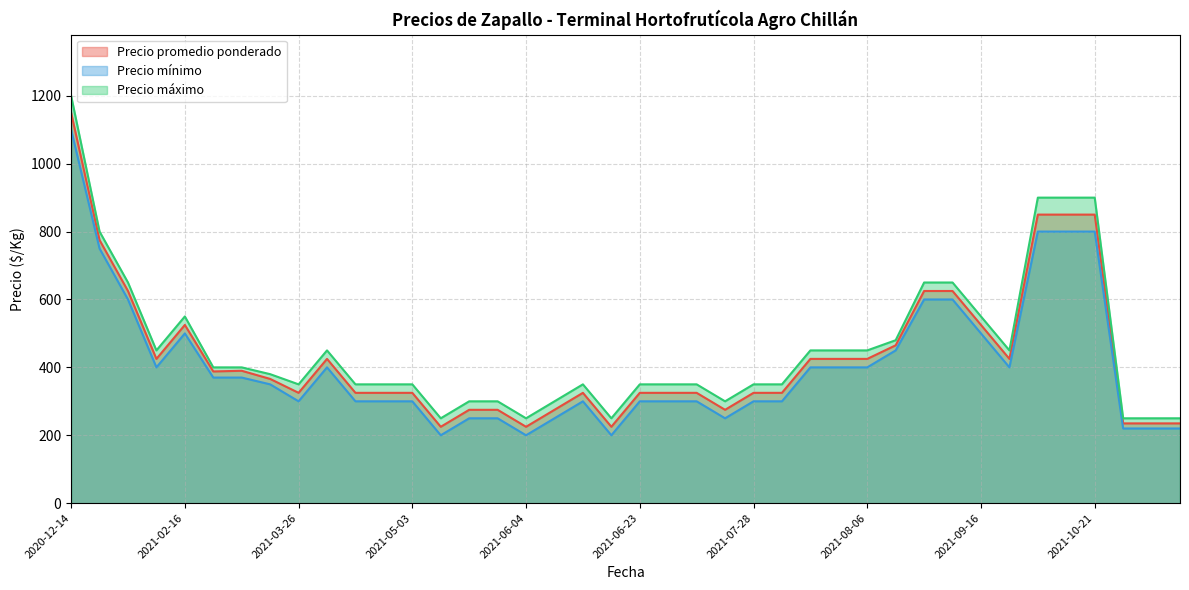

List the series in order of their overall mean, lowest first.

Precio mínimo, Precio promedio ponderado, Precio máximo